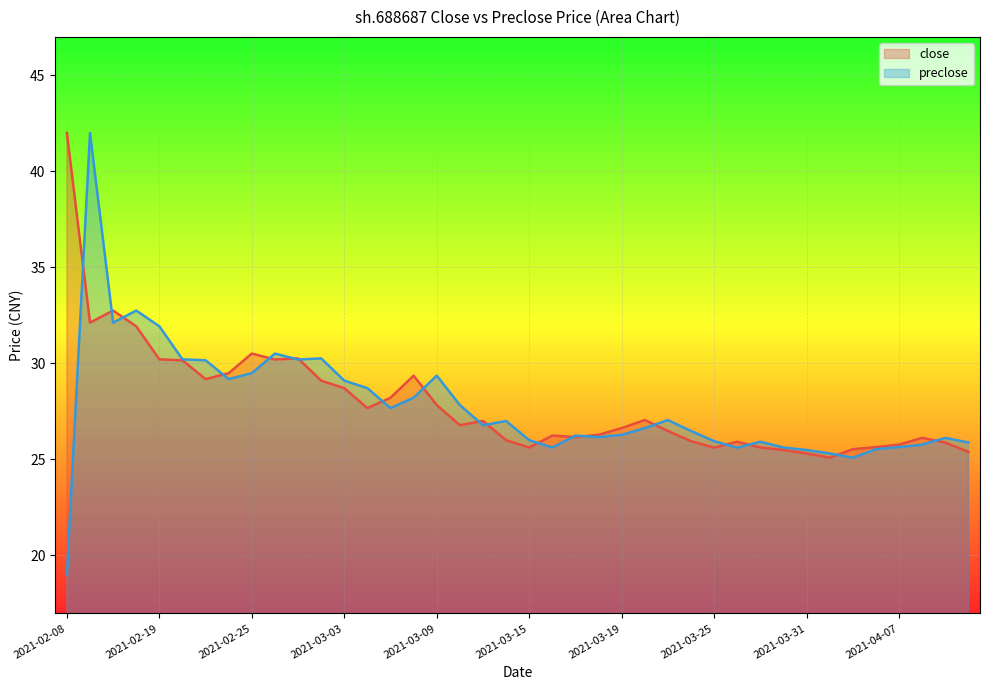

What is the spread (max minus min) of values at 2021-02-08?

23.0